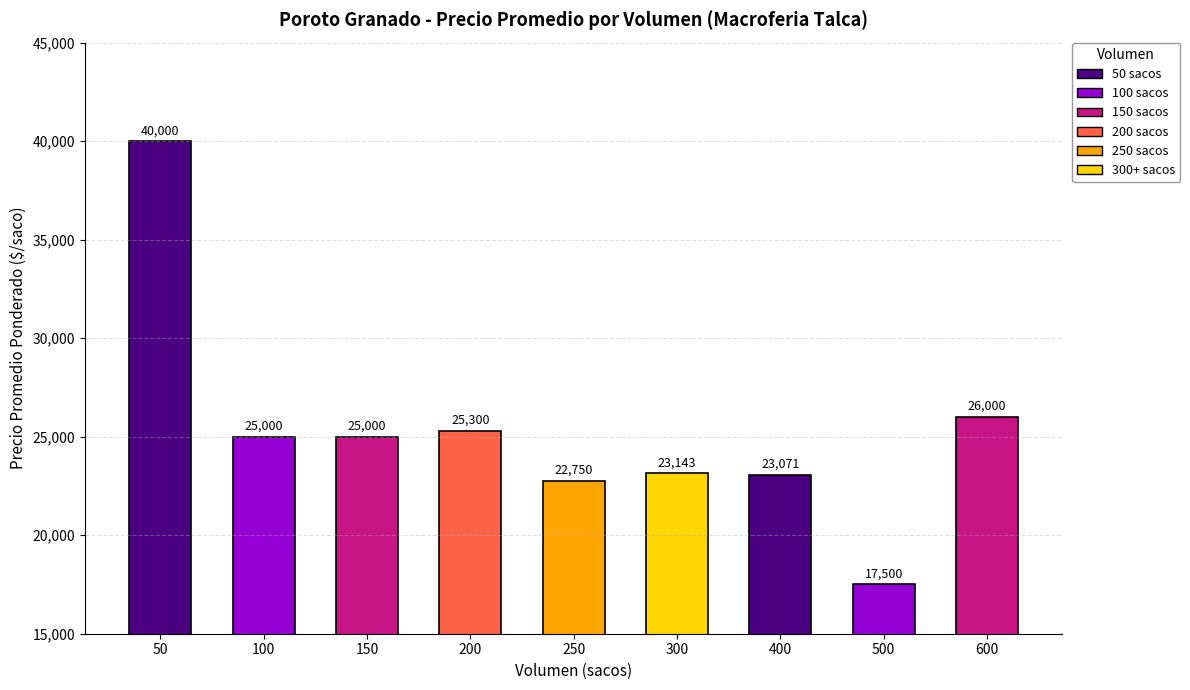

The chart shows a value of 25300 at 200. True or false?

True